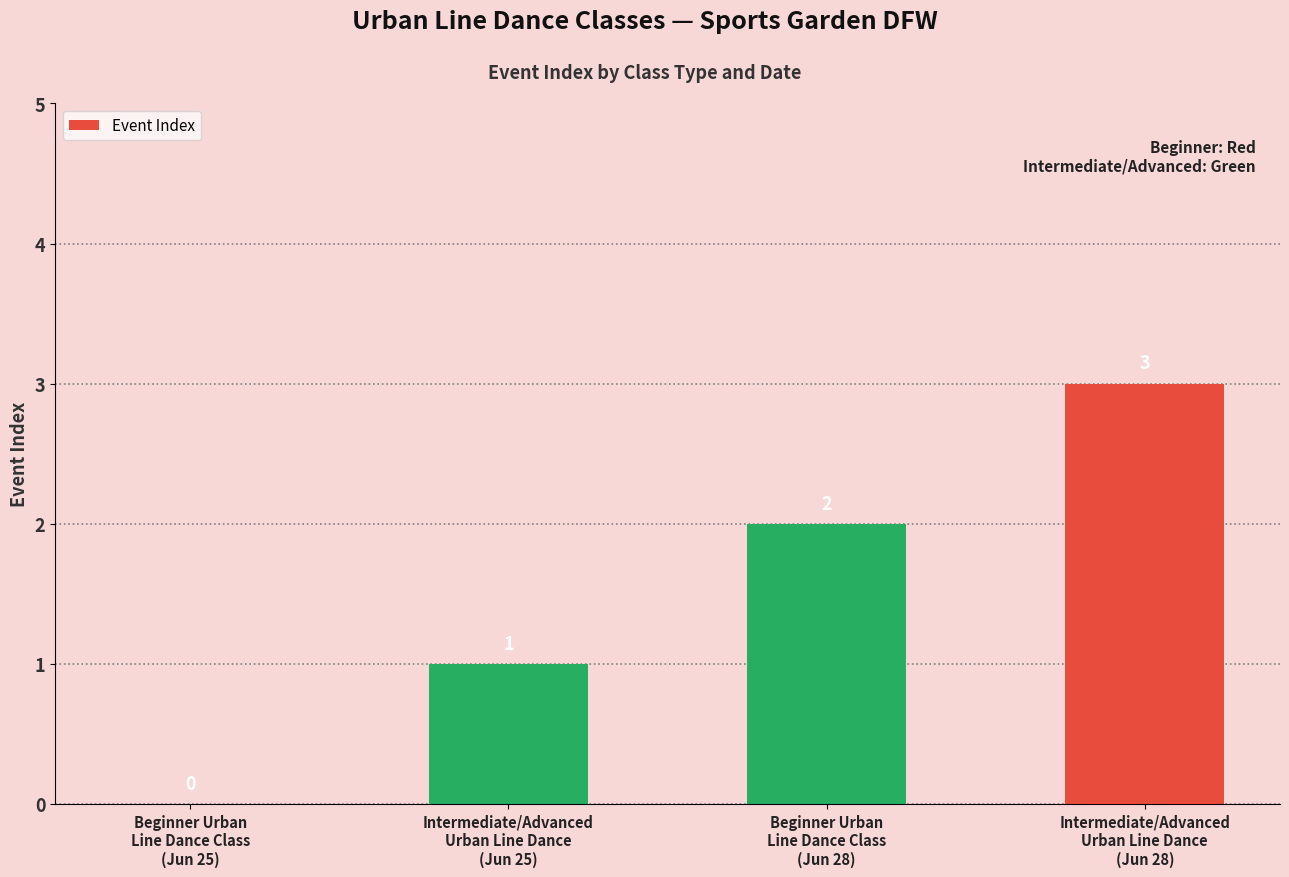

What is the sum of the values at Beginner Urban
Line Dance Class
(Jun 25) and Intermediate/Advanced
Urban Line Dance
(Jun 28)?

3